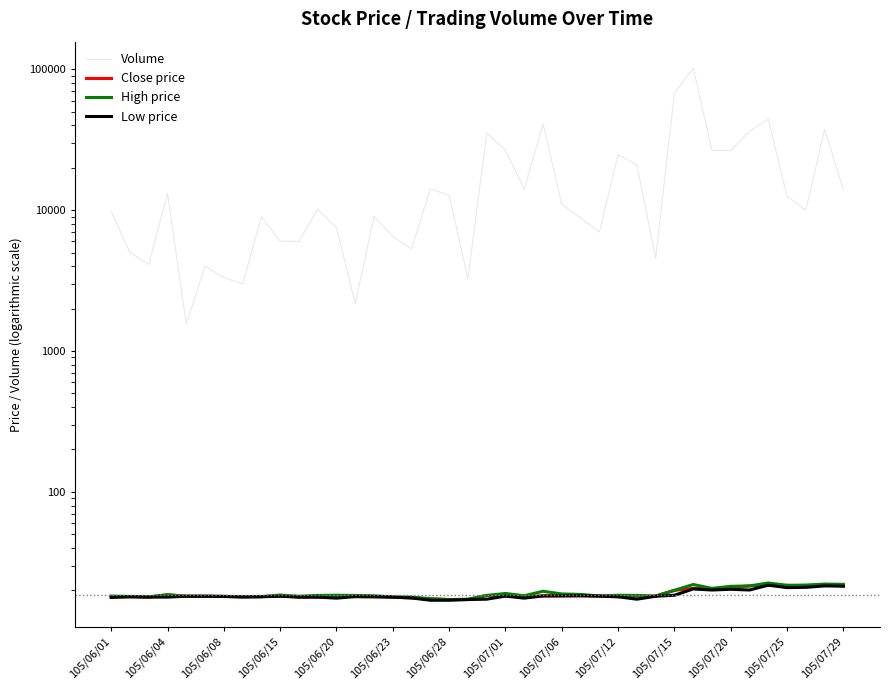

True or false: Volume has a value of 3233.5 at 105/07/29.

False